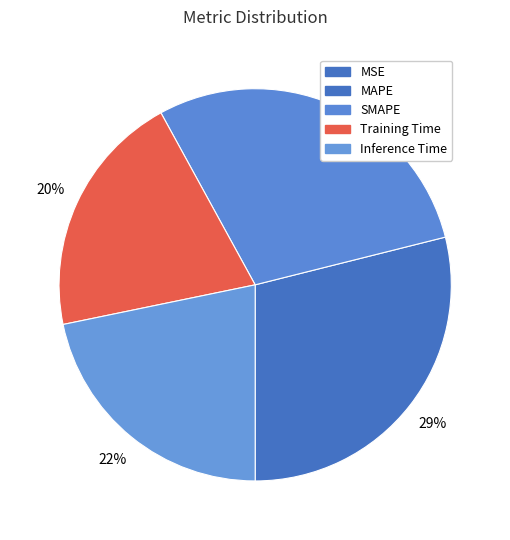

Does MSE account for over 50% of the chart?

No